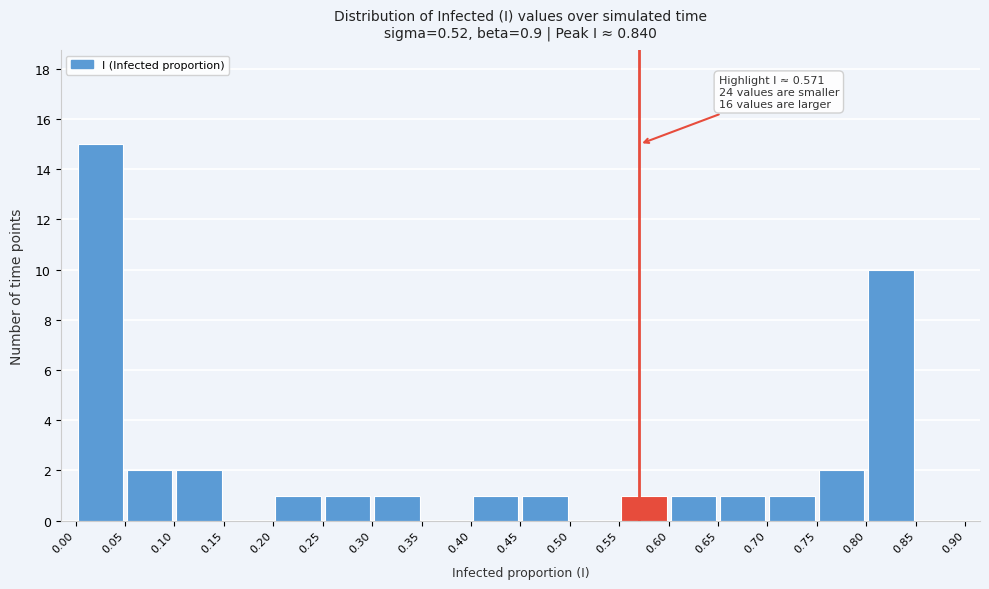

Over which range of the x-axis is the bar tallest?

0.00 to 0.05